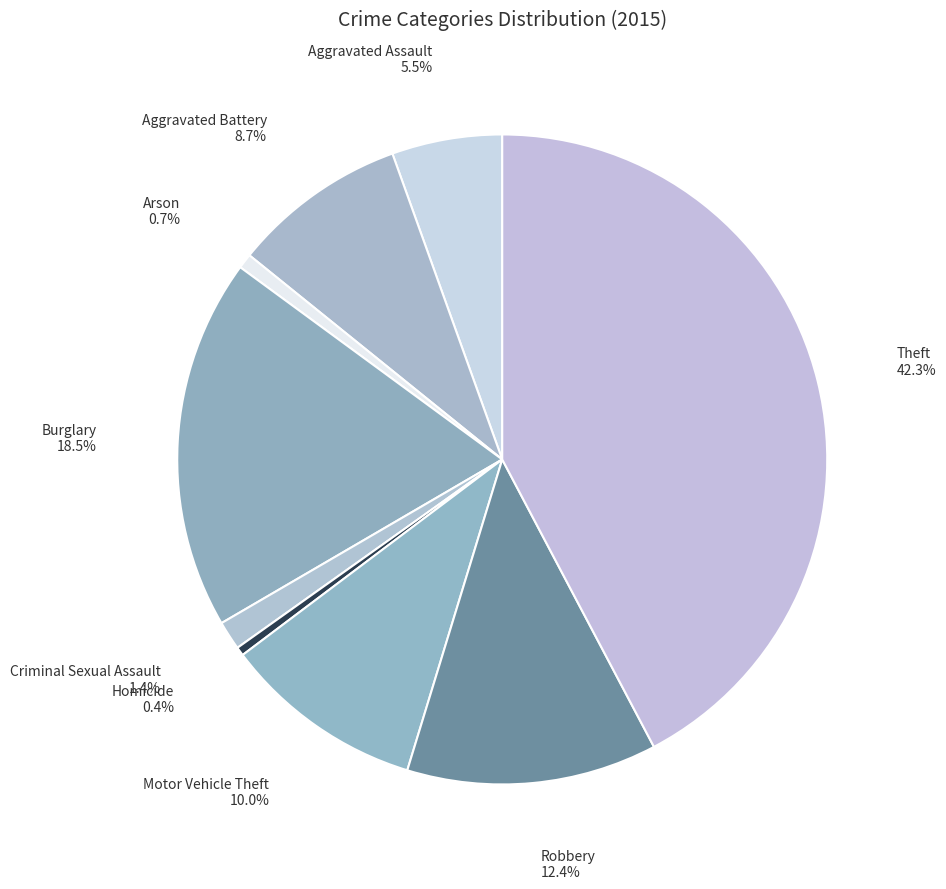

Which slice is the largest?

Theft